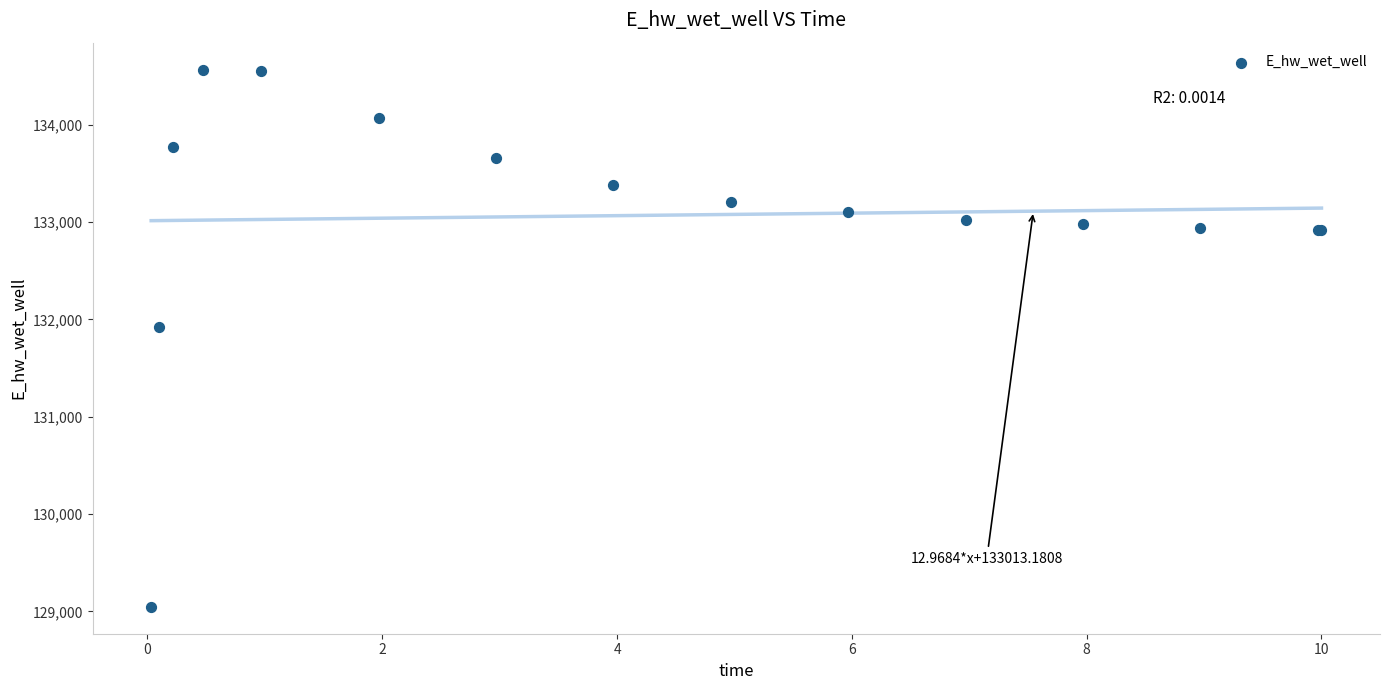

What Y value in the scatter plot is closest to 131806?

131926.4